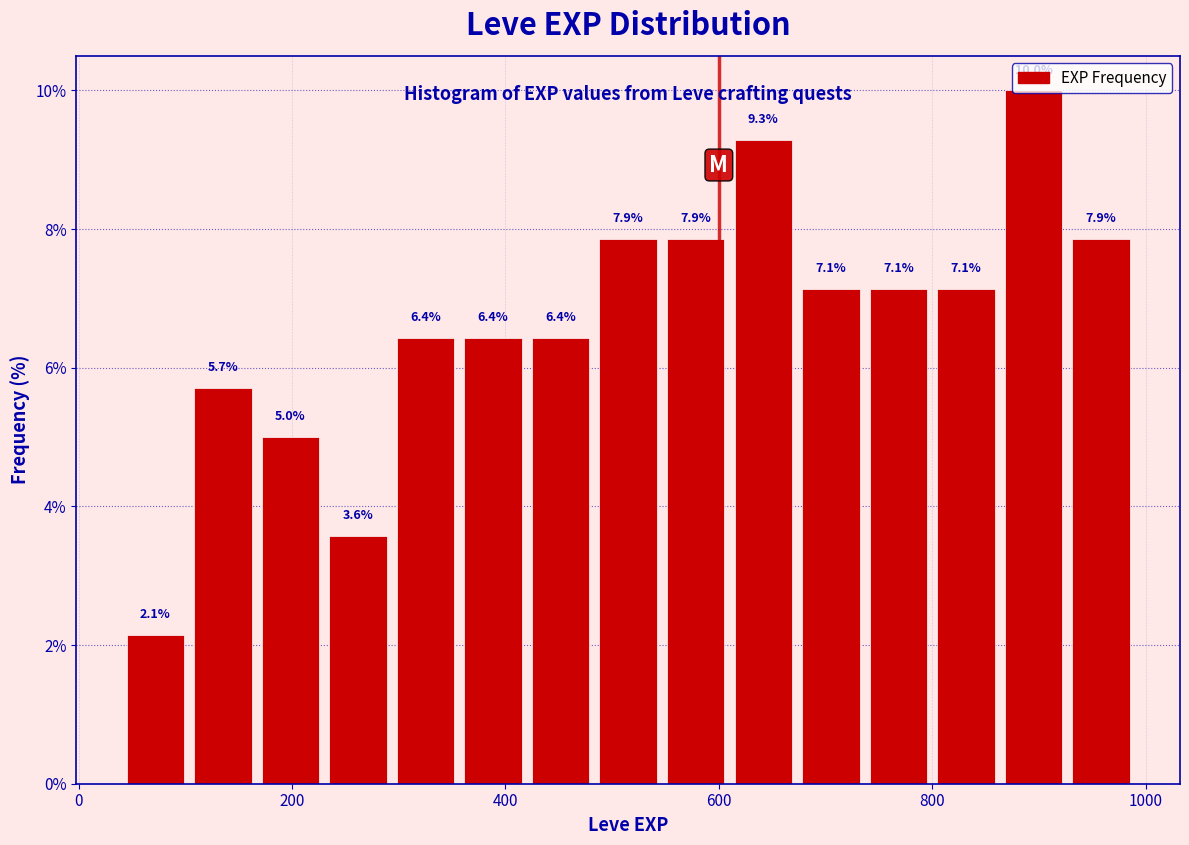

Around what value on the x-axis is the tallest bar? Give the approximate position of its centre, as read against the axis.

900